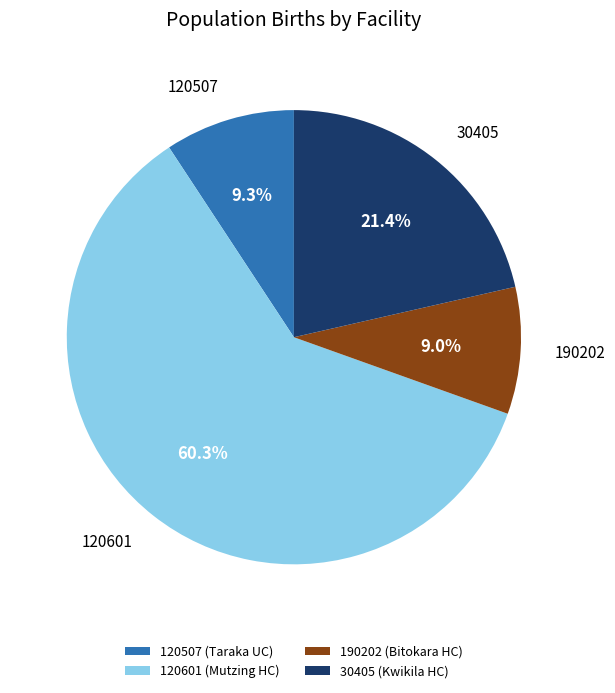

Which has a higher value, 120507 or 30405?

30405